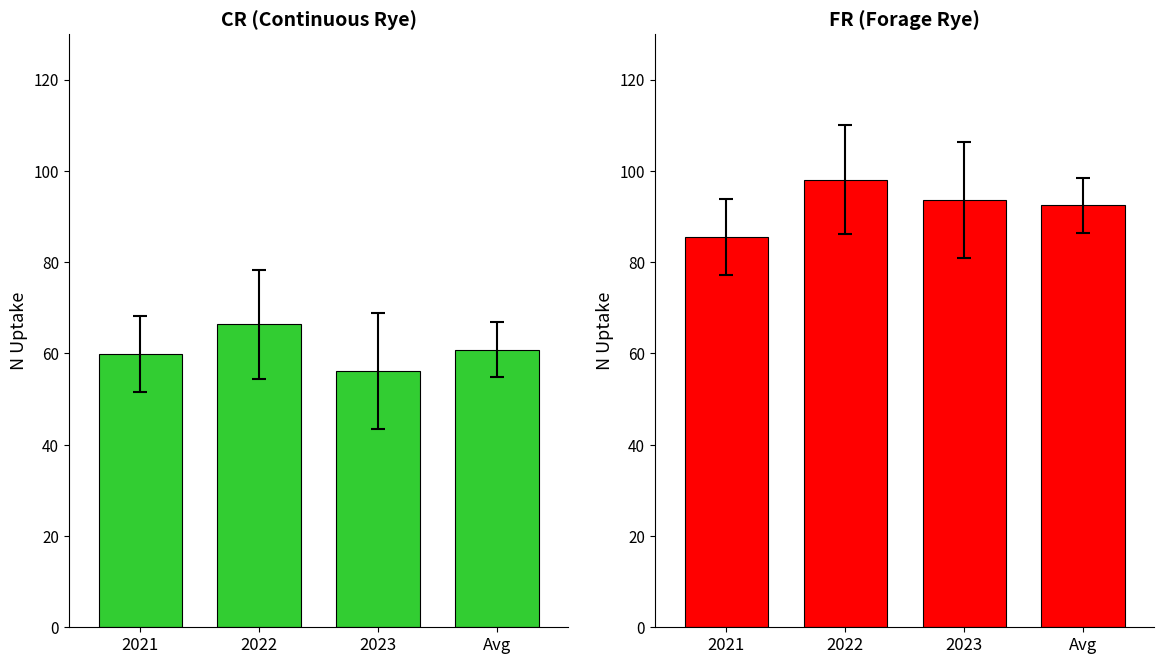

What is the approximate value of CR at 2022?

66.4